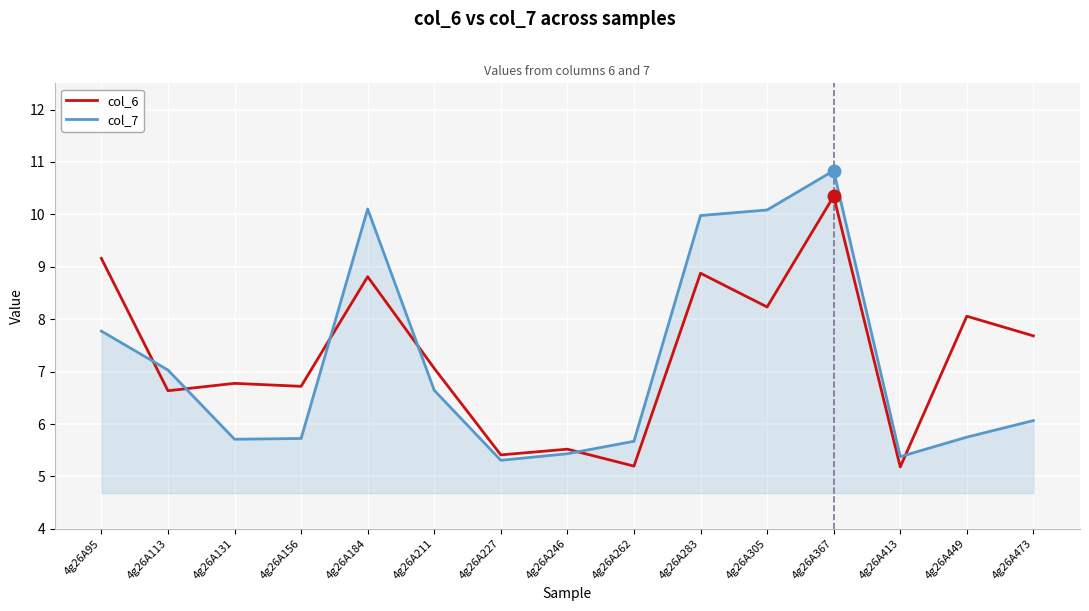

What is the sum of the col_6 values at 4g26A473 and 4g26A283?

16.6